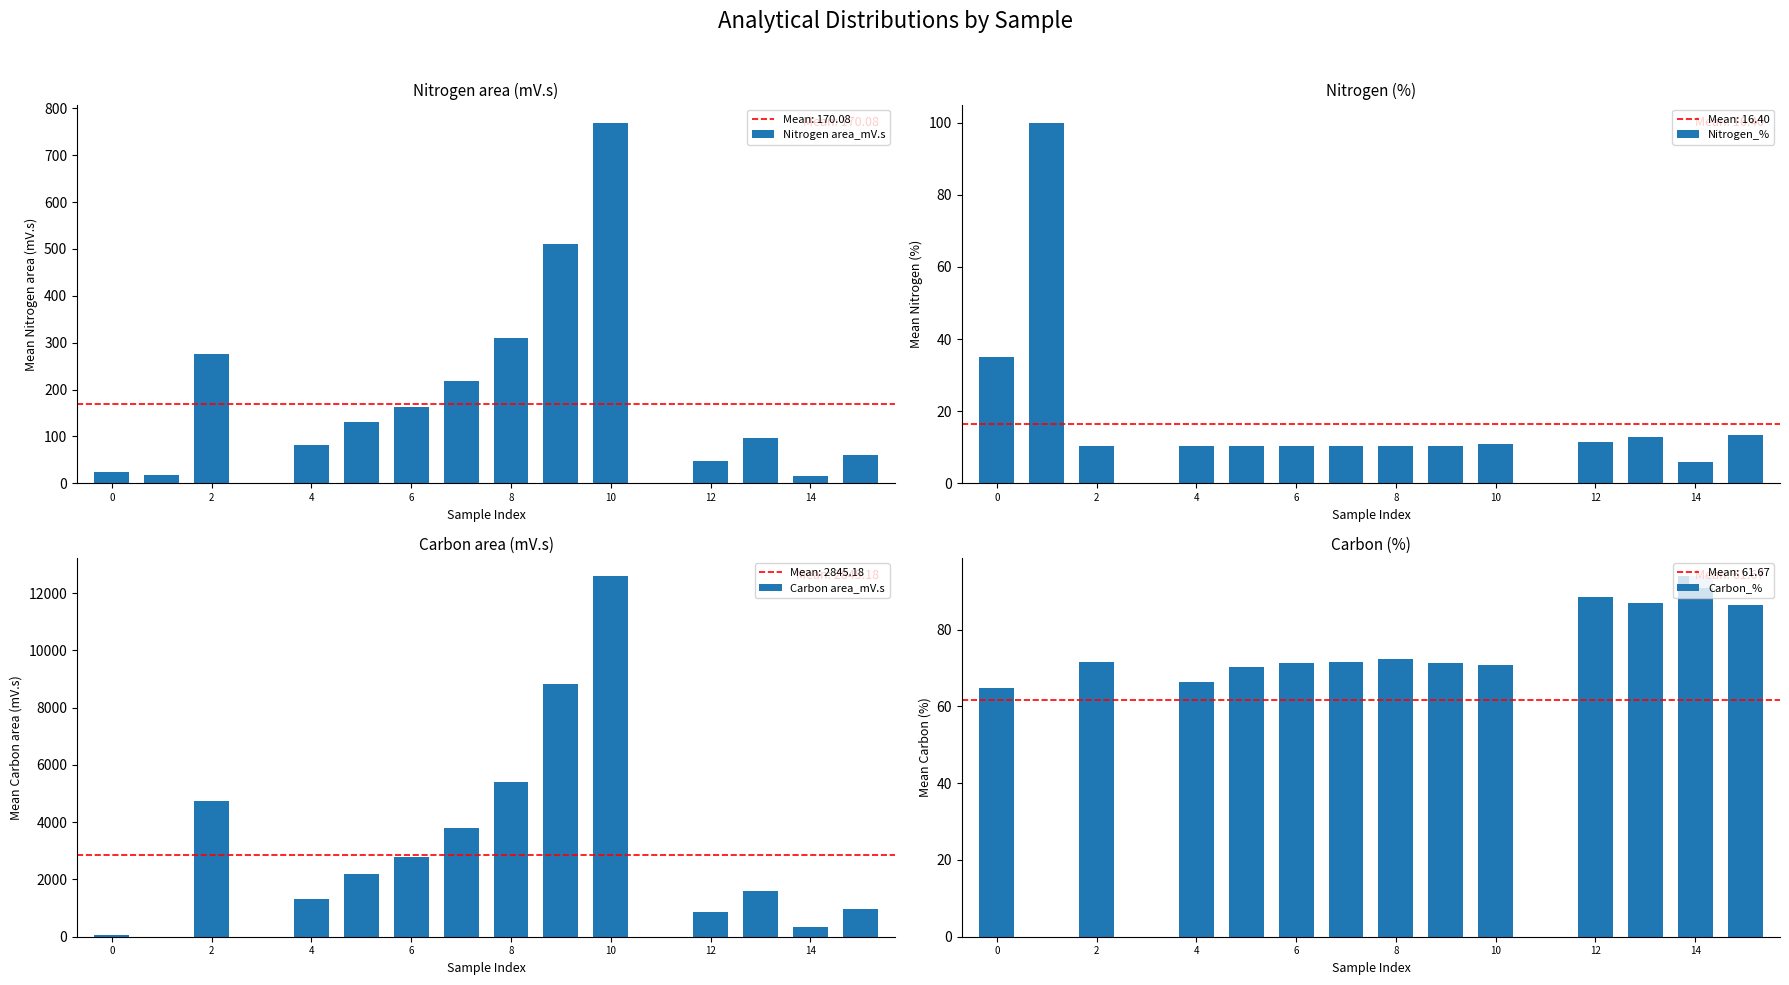

At how many categories does at least one series exceed 10276?

1